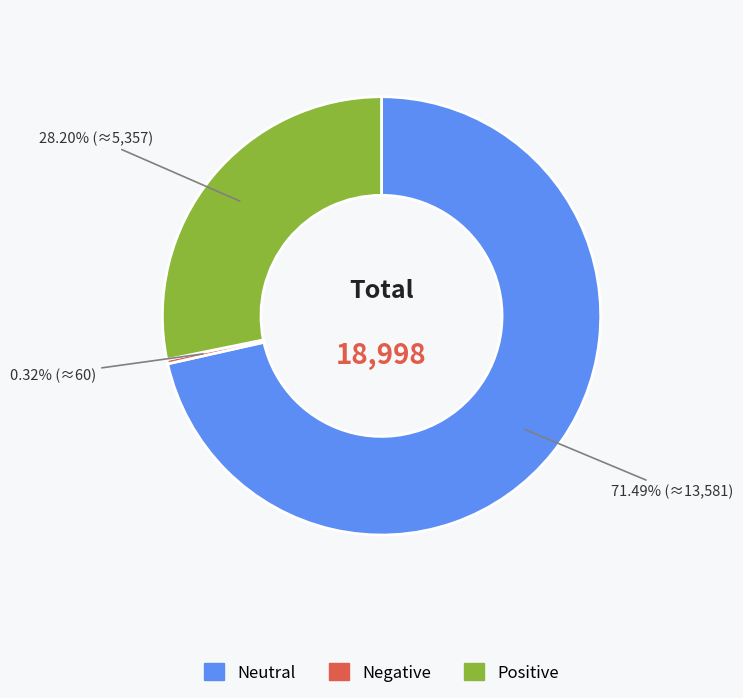

Is Neutral the majority of the pie?

Yes